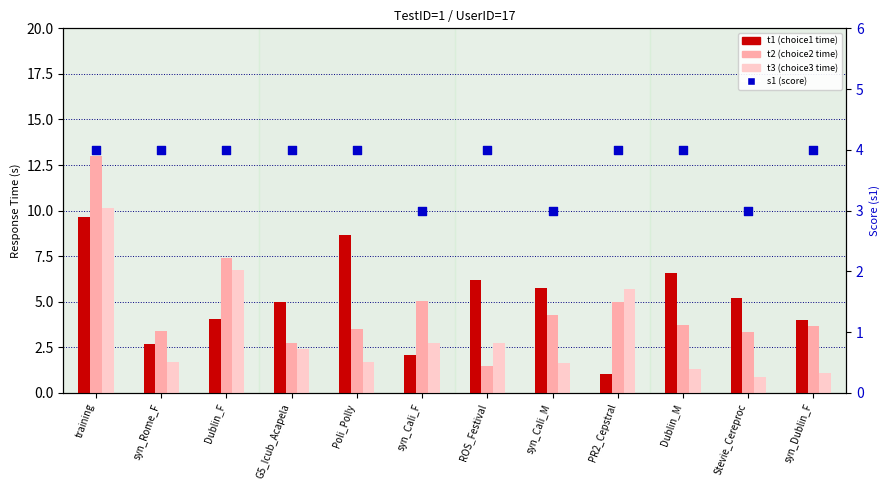

What are all the series names shown in the legend?

t1, t2, t3, s1 (score)